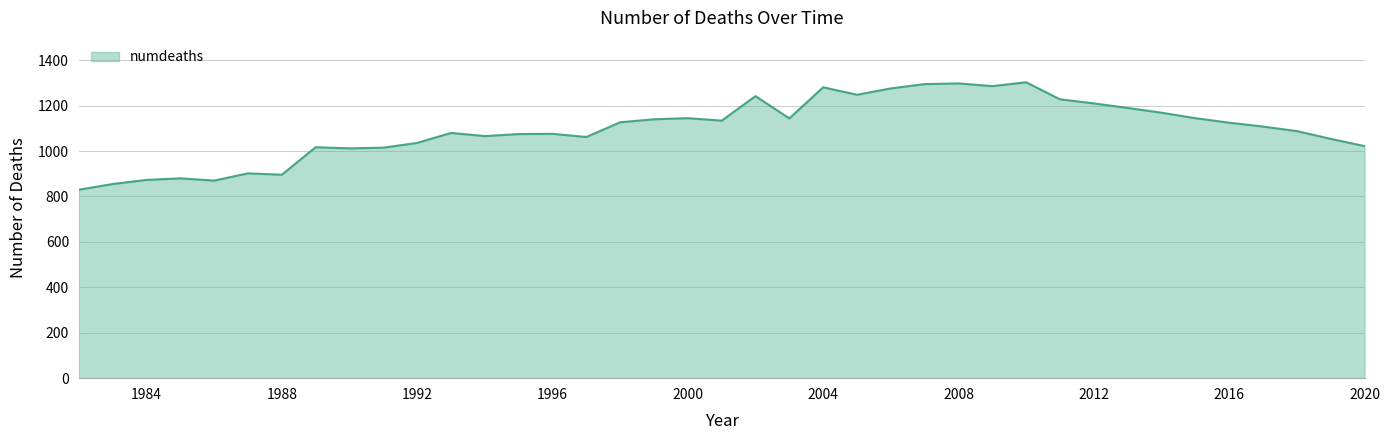

What is the smallest value displayed?

830